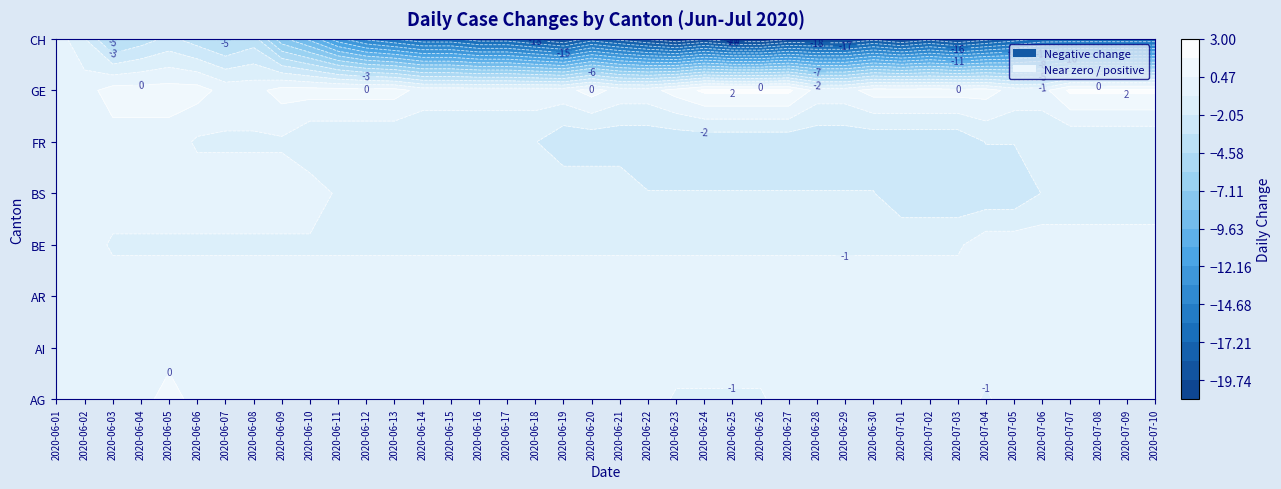

Count the number of categories in the chart.

40